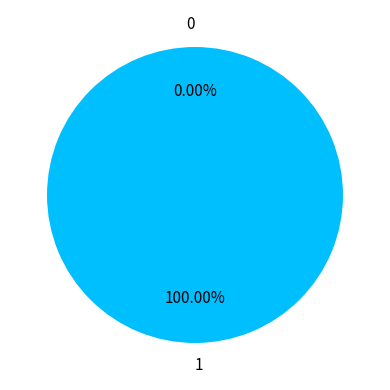

What percentage is NOT represented by 0?

100.0%